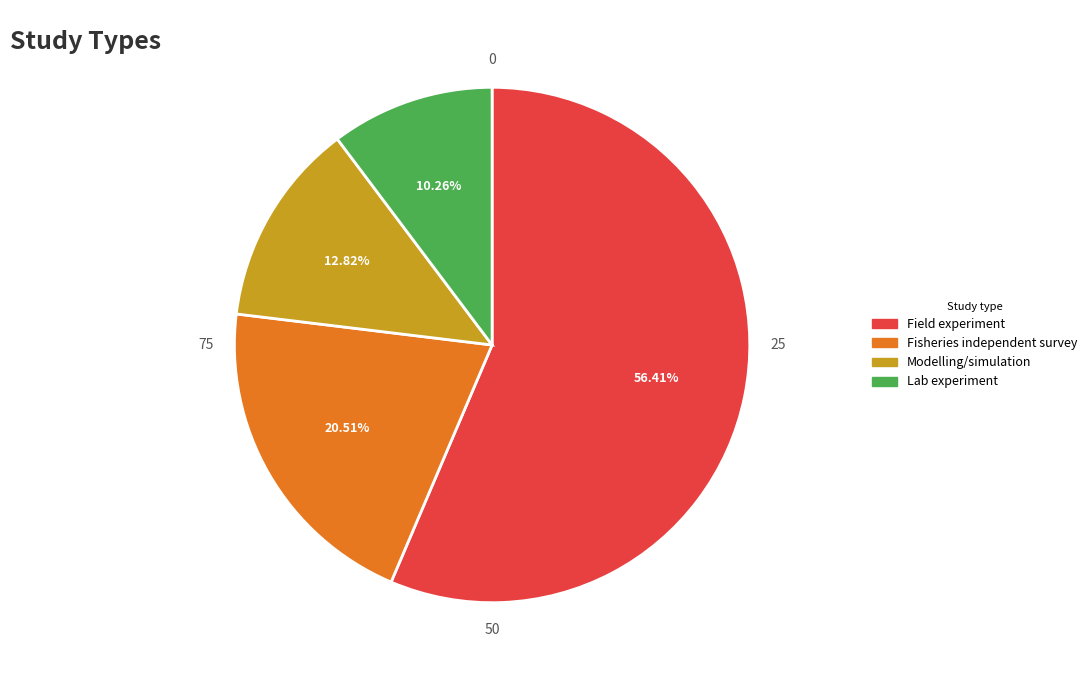

Which slice is the smallest?

Lab experiment